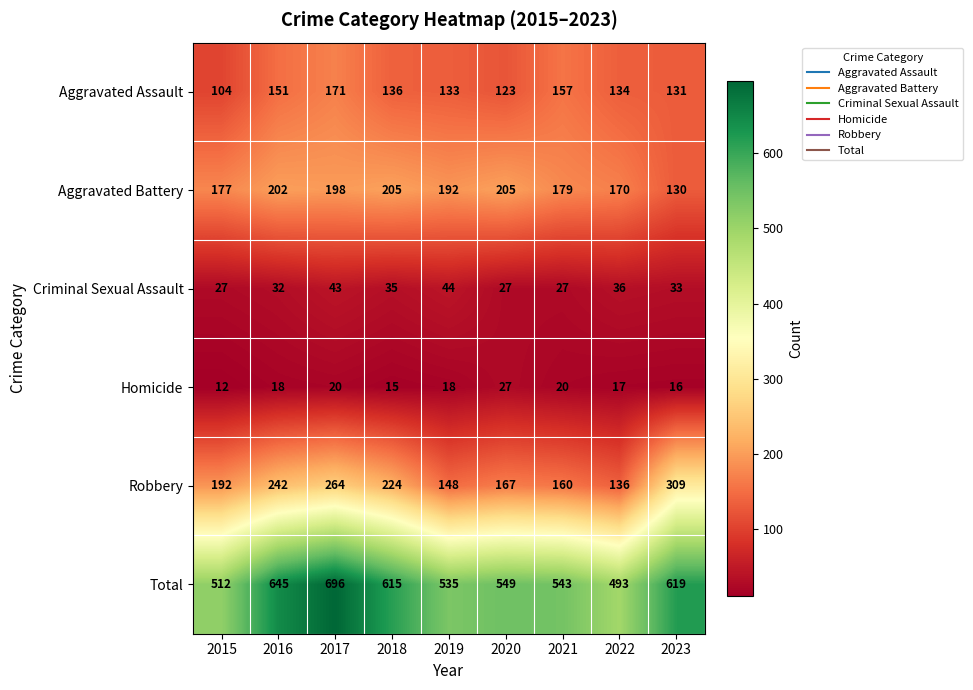

Which category has the lowest value across all series?

2015